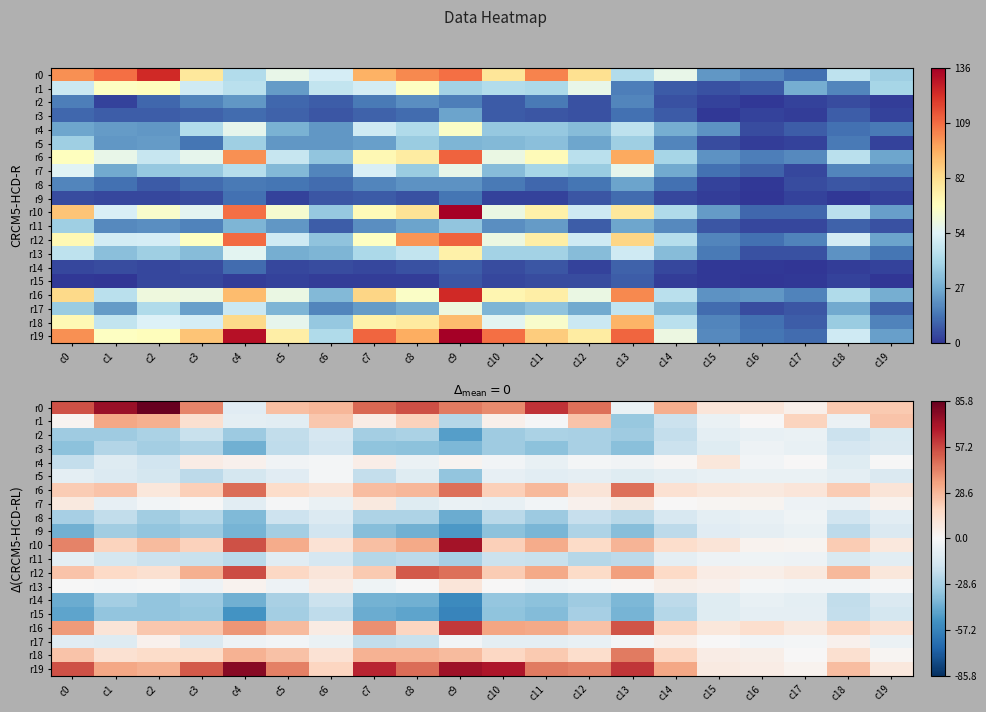

What is the difference between the r13 values at c13 and c4?

1.7